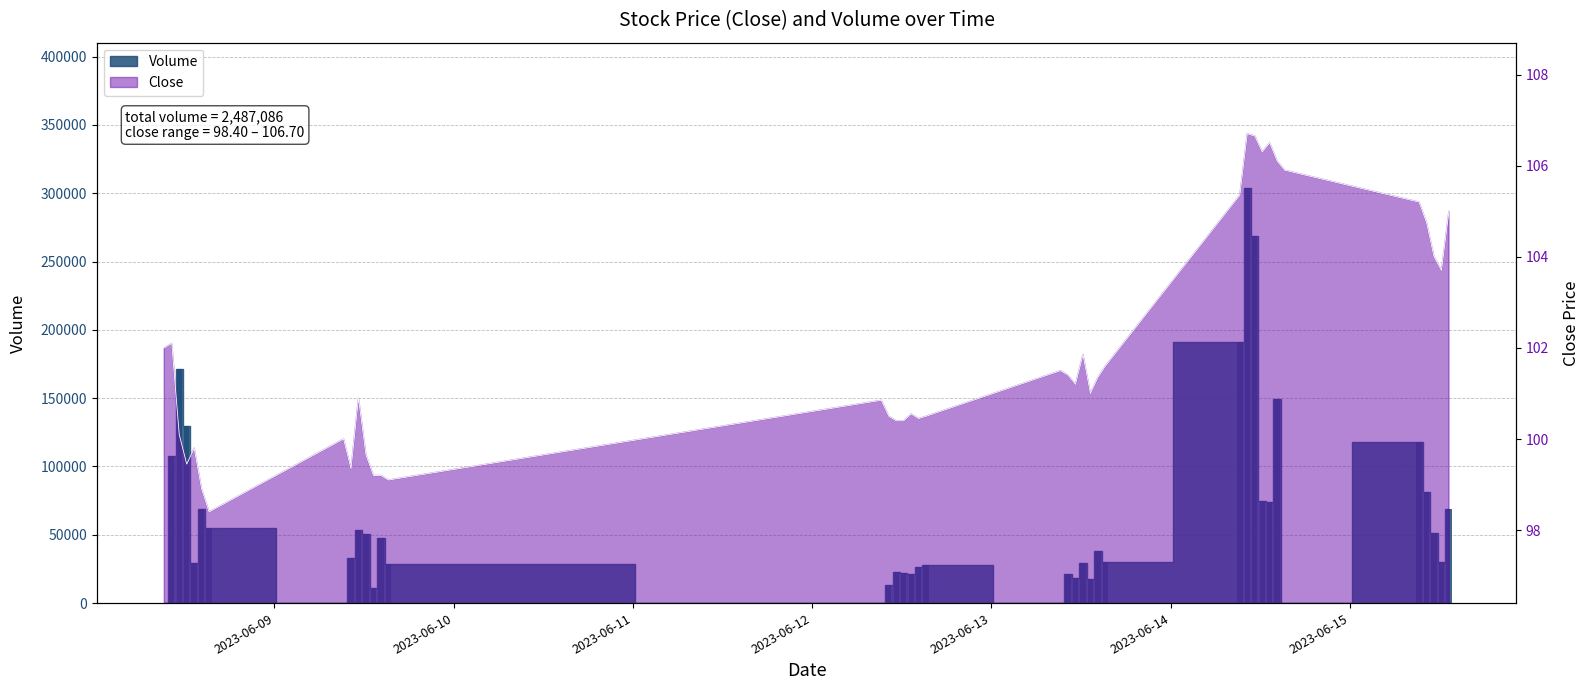

The Volume series shows 9583.7 at 2023-06-09 14:15. True or false?

False